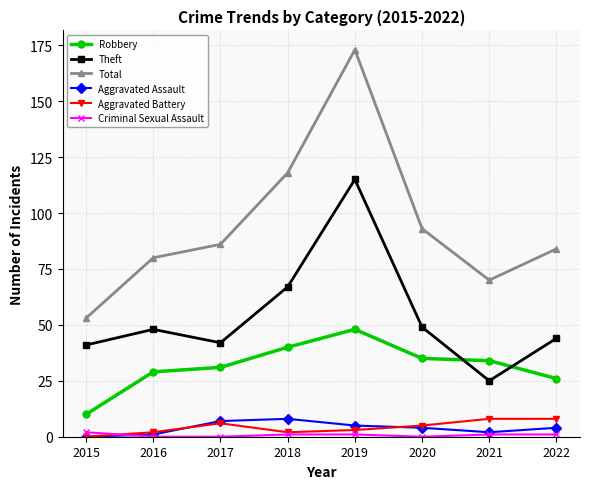

True or false: Theft and Aggravated Battery cross at least once.

False